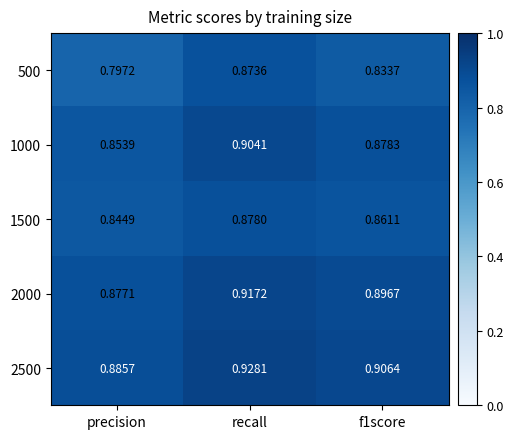

Is the value of 2500 at f1score greater than the value of 500 at precision?

Yes